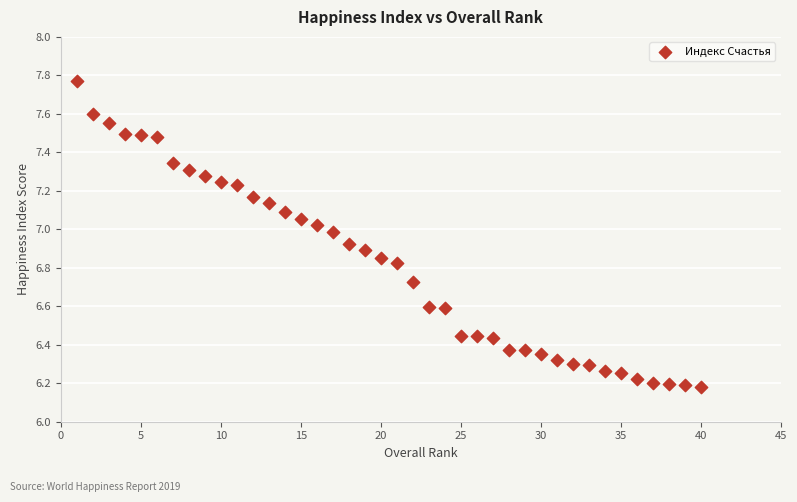

What is the range of X values (max minus min)?

39.0